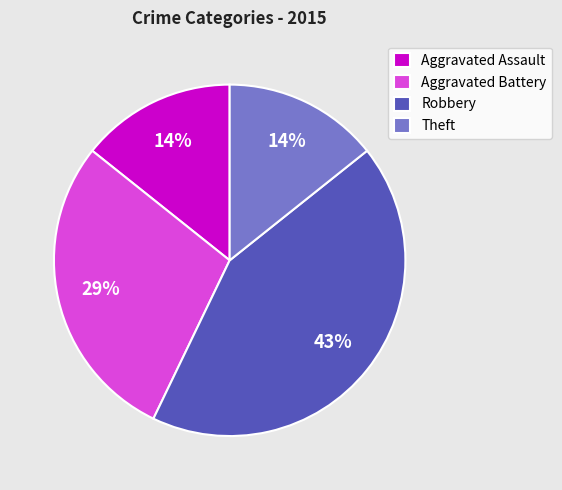

To the nearest percent, what is the difference between the largest and smallest slice percentages?

29%